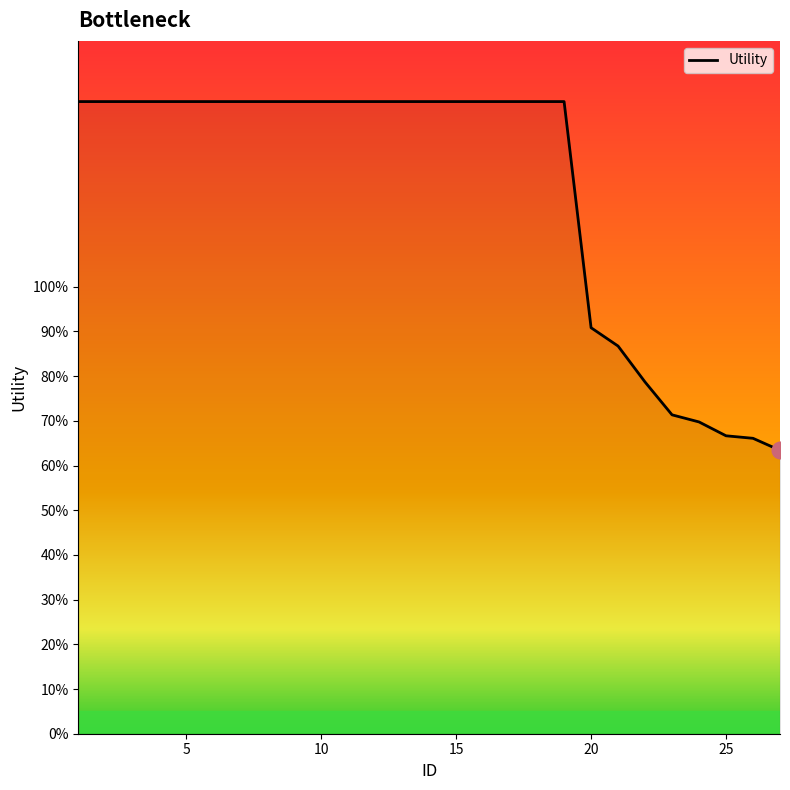

Is this an area chart (filled region under the line)?

Yes